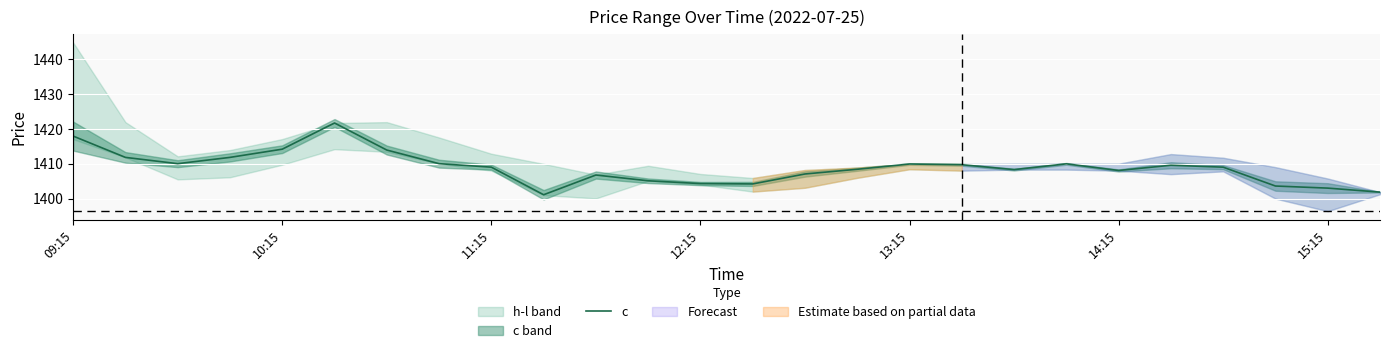

True or false: the data has more than 2 interior local peaks.

True